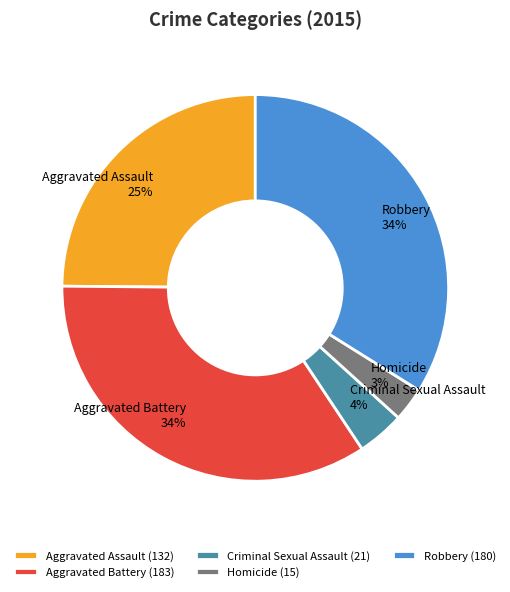

Is Aggravated Assault the majority of the pie?

No